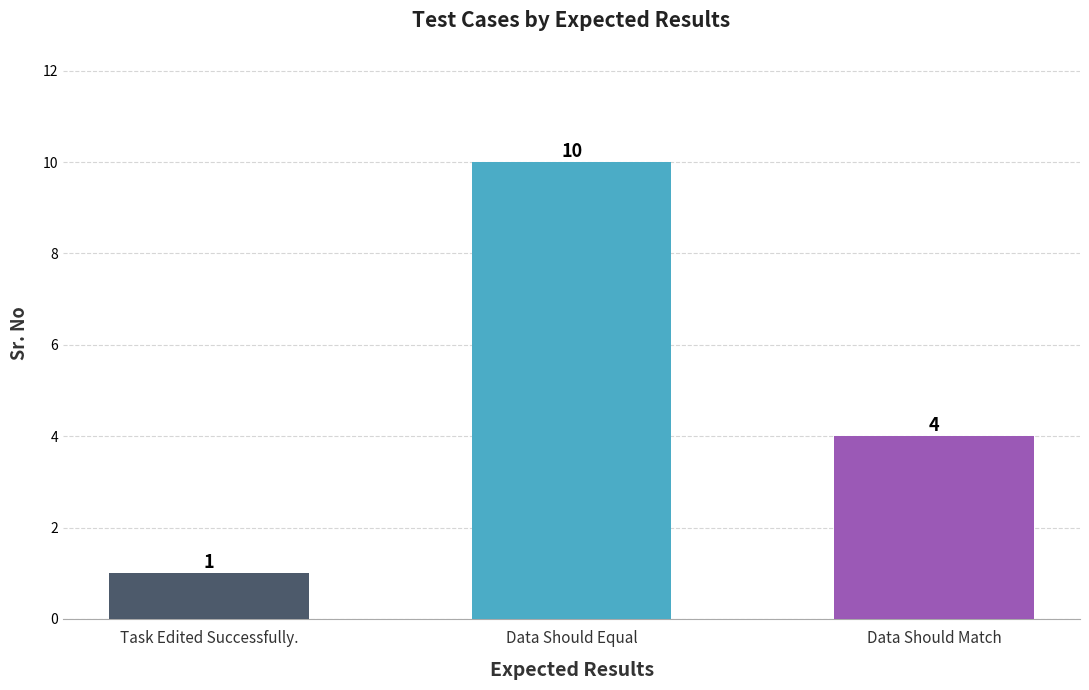

What is the sum of the values at Data Should Match and Task Edited Successfully.?

5